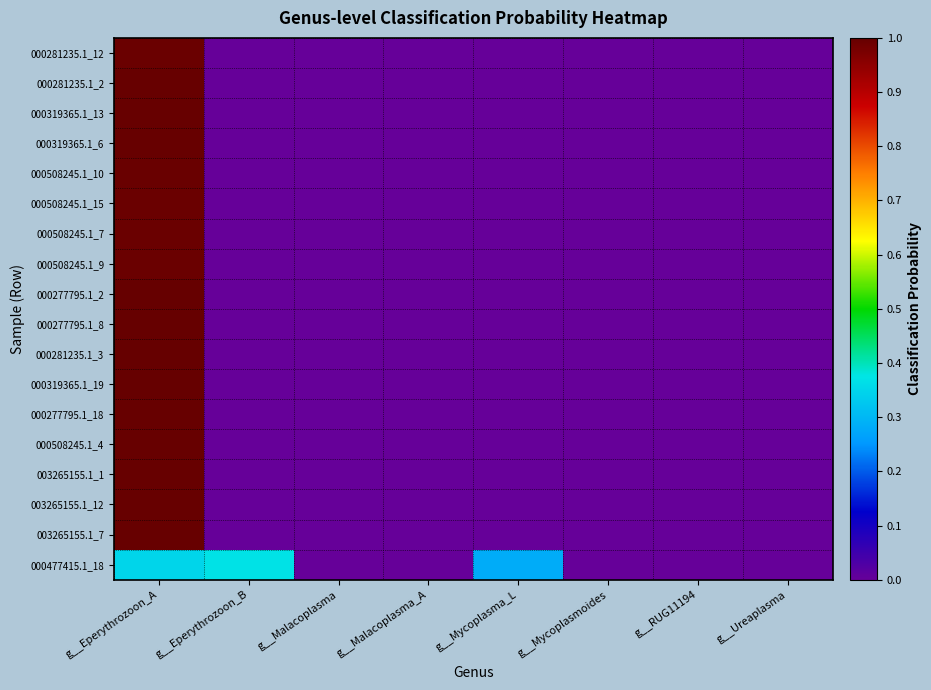

Reading left to right, extract all data points from this chart.

000281235.1_12: g__Eperythrozoon_A=1.0	g__Eperythrozoon_B=0.0	g__Malacoplasma=0.0	g__Malacoplasma_A=0.0	g__Mycoplasma_L=0.0	g__Mycoplasmoides=0.0	g__RUG11194=0.0	g__Ureaplasma=0.0
000281235.1_2: g__Eperythrozoon_A=1.0	g__Eperythrozoon_B=0.0	g__Malacoplasma=0.0	g__Malacoplasma_A=0.0	g__Mycoplasma_L=0.0	g__Mycoplasmoides=0.0	g__RUG11194=0.0	g__Ureaplasma=0.0
000319365.1_13: g__Eperythrozoon_A=1.0	g__Eperythrozoon_B=0.0	g__Malacoplasma=0.0	g__Malacoplasma_A=0.0	g__Mycoplasma_L=0.0	g__Mycoplasmoides=0.0	g__RUG11194=0.0	g__Ureaplasma=0.0
000319365.1_6: g__Eperythrozoon_A=1.0	g__Eperythrozoon_B=0.0	g__Malacoplasma=0.0	g__Malacoplasma_A=0.0	g__Mycoplasma_L=0.0	g__Mycoplasmoides=0.0	g__RUG11194=0.0	g__Ureaplasma=0.0
000508245.1_10: g__Eperythrozoon_A=1.0	g__Eperythrozoon_B=0.0	g__Malacoplasma=0.0	g__Malacoplasma_A=0.0	g__Mycoplasma_L=0.0	g__Mycoplasmoides=0.0	g__RUG11194=0.0	g__Ureaplasma=0.0
000508245.1_15: g__Eperythrozoon_A=1.0	g__Eperythrozoon_B=0.0	g__Malacoplasma=0.0	g__Malacoplasma_A=0.0	g__Mycoplasma_L=0.0	g__Mycoplasmoides=0.0	g__RUG11194=0.0	g__Ureaplasma=0.0
000508245.1_7: g__Eperythrozoon_A=1.0	g__Eperythrozoon_B=0.0	g__Malacoplasma=0.0	g__Malacoplasma_A=0.0	g__Mycoplasma_L=0.0	g__Mycoplasmoides=0.0	g__RUG11194=0.0	g__Ureaplasma=0.0
000508245.1_9: g__Eperythrozoon_A=1.0	g__Eperythrozoon_B=0.0	g__Malacoplasma=0.0	g__Malacoplasma_A=0.0	g__Mycoplasma_L=0.0	g__Mycoplasmoides=0.0	g__RUG11194=0.0	g__Ureaplasma=0.0
000277795.1_2: g__Eperythrozoon_A=1.0	g__Eperythrozoon_B=0.0	g__Malacoplasma=0.0	g__Malacoplasma_A=0.0	g__Mycoplasma_L=0.0	g__Mycoplasmoides=0.0	g__RUG11194=0.0	g__Ureaplasma=0.0
000277795.1_8: g__Eperythrozoon_A=1.0	g__Eperythrozoon_B=0.0	g__Malacoplasma=0.0	g__Malacoplasma_A=0.0	g__Mycoplasma_L=0.0	g__Mycoplasmoides=0.0	g__RUG11194=0.0	g__Ureaplasma=0.0
000281235.1_3: g__Eperythrozoon_A=1.0	g__Eperythrozoon_B=0.0	g__Malacoplasma=0.0	g__Malacoplasma_A=0.0	g__Mycoplasma_L=0.0	g__Mycoplasmoides=0.0	g__RUG11194=0.0	g__Ureaplasma=0.0
000319365.1_19: g__Eperythrozoon_A=1.0	g__Eperythrozoon_B=0.0	g__Malacoplasma=0.0	g__Malacoplasma_A=0.0	g__Mycoplasma_L=0.0	g__Mycoplasmoides=0.0	g__RUG11194=0.0	g__Ureaplasma=0.0
000277795.1_18: g__Eperythrozoon_A=1.0	g__Eperythrozoon_B=0.0	g__Malacoplasma=0.0	g__Malacoplasma_A=0.0	g__Mycoplasma_L=0.0	g__Mycoplasmoides=0.0	g__RUG11194=0.0	g__Ureaplasma=0.0
000508245.1_4: g__Eperythrozoon_A=1.0	g__Eperythrozoon_B=0.0	g__Malacoplasma=0.0	g__Malacoplasma_A=0.0	g__Mycoplasma_L=0.0	g__Mycoplasmoides=0.0	g__RUG11194=0.0	g__Ureaplasma=0.0
003265155.1_1: g__Eperythrozoon_A=1.0	g__Eperythrozoon_B=0.0	g__Malacoplasma=0.0	g__Malacoplasma_A=0.0	g__Mycoplasma_L=0.0	g__Mycoplasmoides=0.0	g__RUG11194=0.0	g__Ureaplasma=0.0
003265155.1_12: g__Eperythrozoon_A=1.0	g__Eperythrozoon_B=0.0	g__Malacoplasma=0.0	g__Malacoplasma_A=0.0	g__Mycoplasma_L=0.0	g__Mycoplasmoides=0.0	g__RUG11194=0.0	g__Ureaplasma=0.0
003265155.1_7: g__Eperythrozoon_A=1.0	g__Eperythrozoon_B=0.0	g__Malacoplasma=0.0	g__Malacoplasma_A=0.0	g__Mycoplasma_L=0.0	g__Mycoplasmoides=0.0	g__RUG11194=0.0	g__Ureaplasma=0.0
000477415.1_18: g__Eperythrozoon_A=0.3	g__Eperythrozoon_B=0.4	g__Malacoplasma=0.0	g__Malacoplasma_A=0.0	g__Mycoplasma_L=0.3	g__Mycoplasmoides=0.0	g__RUG11194=0.0	g__Ureaplasma=0.0